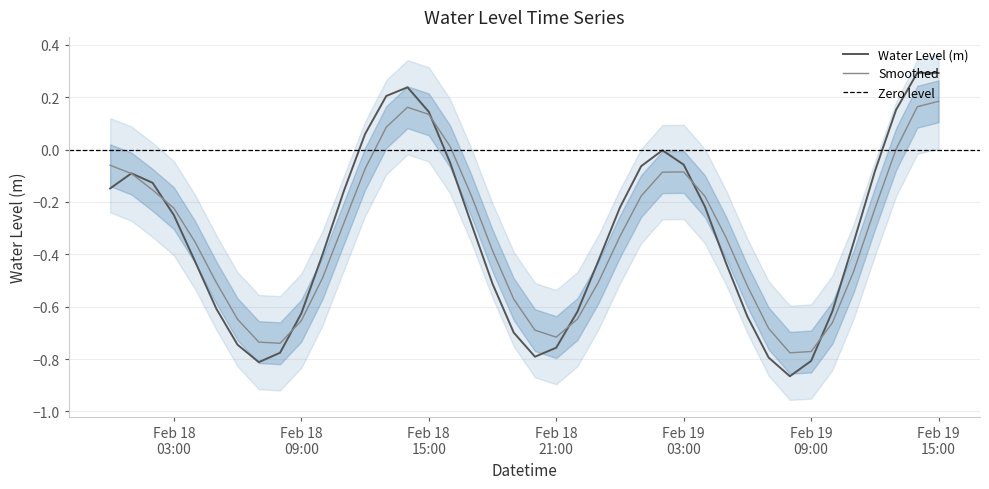

The value at 2023-02-19 11:00:00 is -0.6. True or false?

False